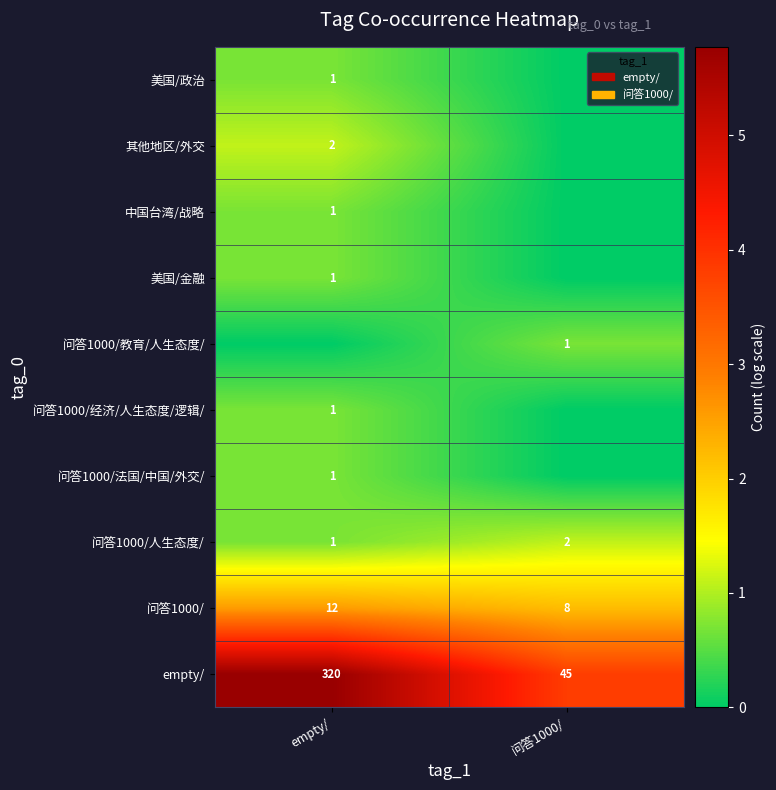

The value of 问答1000/人生态度/ at empty/ is 1. True or false?

True